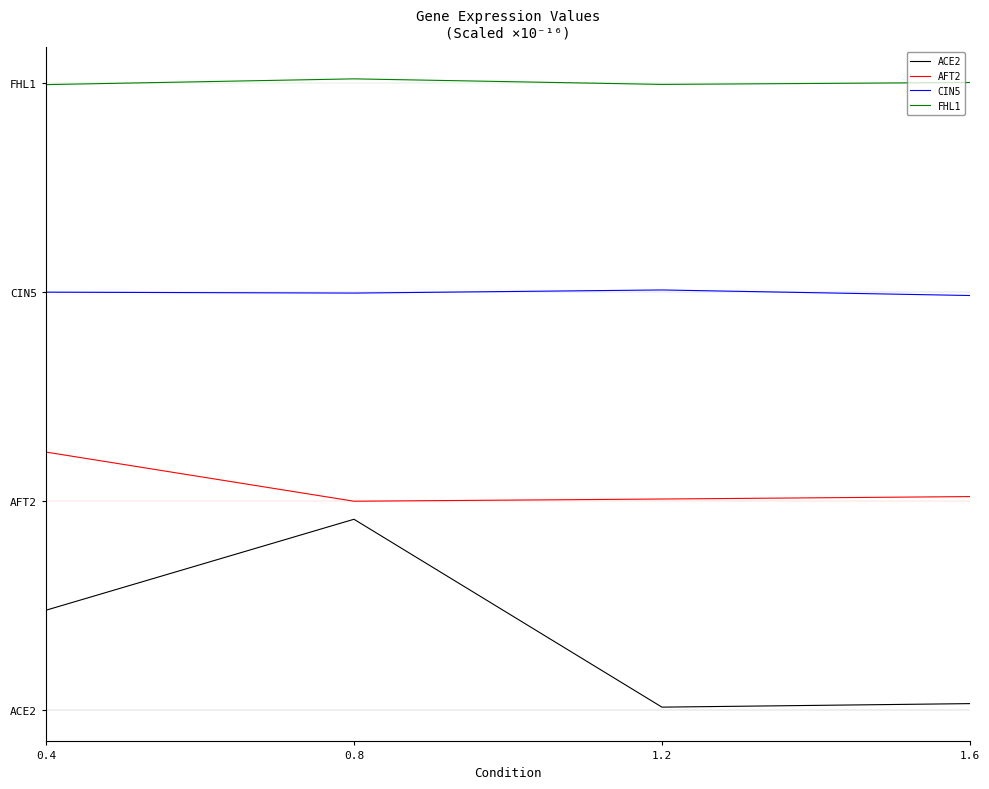

At how many categories does at least one series exceed 1?

4